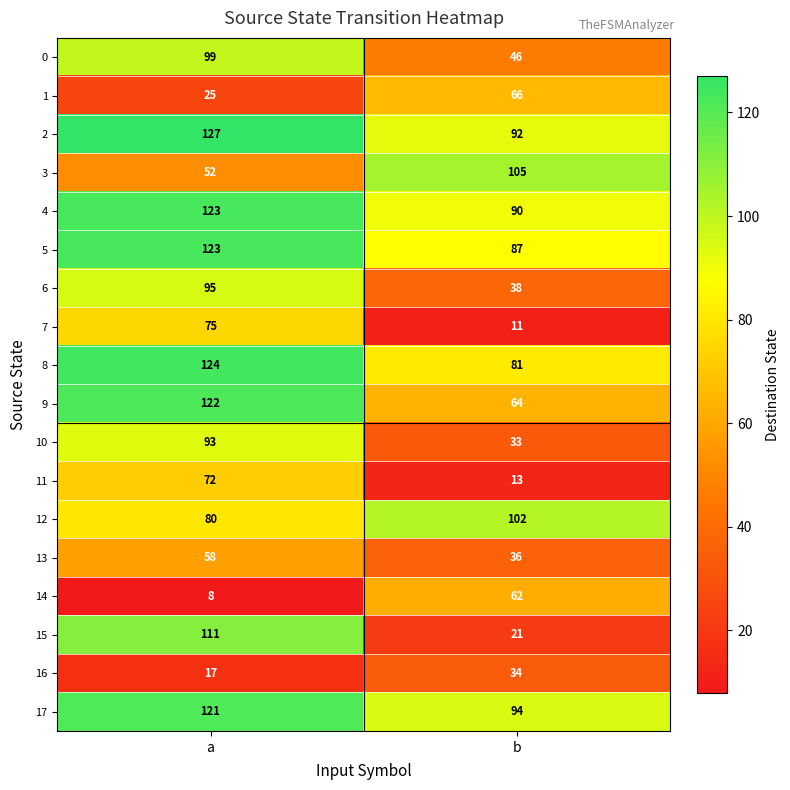

Is it true that 8 equals 124 at a?

True